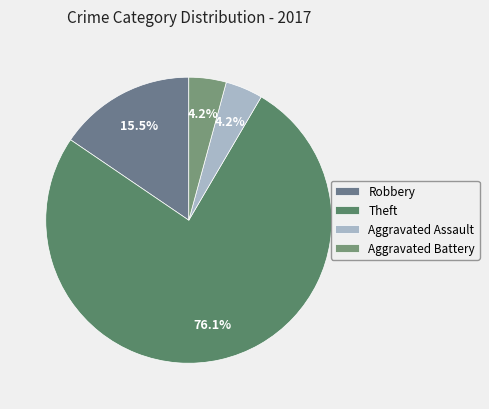

Does Theft represent more than half of the total?

Yes